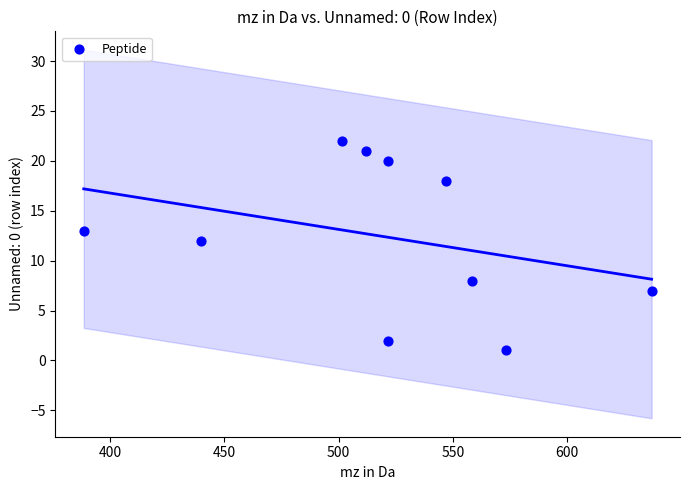

What Y value in the scatter plot is closest to 11?

12